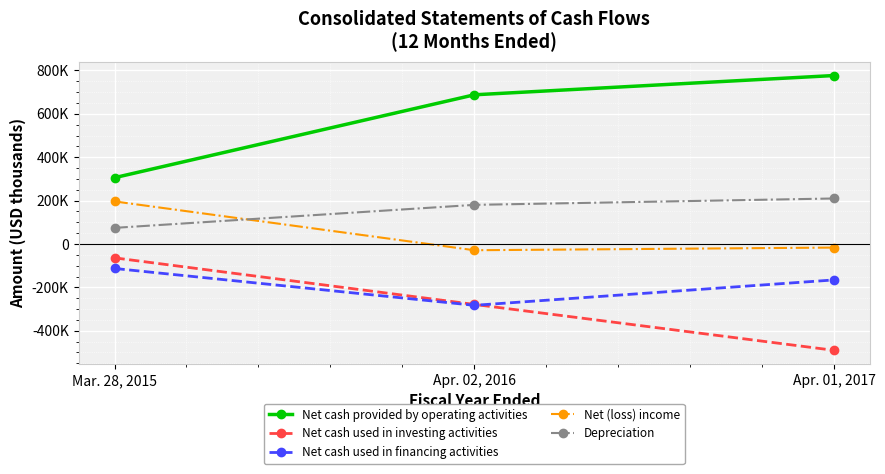

Does the chart have visible grid lines?

Yes